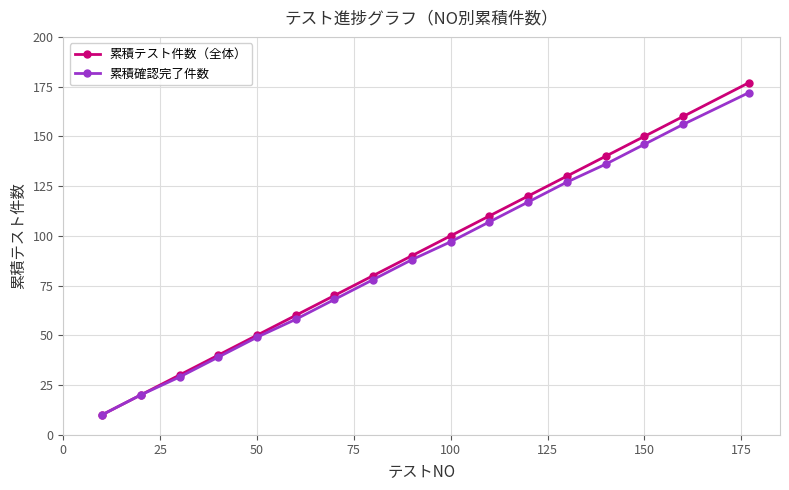

At how many categories does at least one series exceed 134?

4